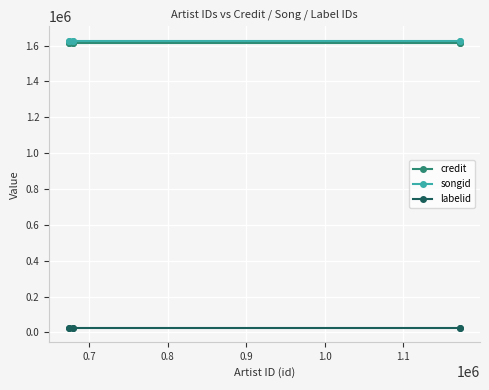

Is the value of songid at 0.9 greater than the value of labelid at 0.7?

Yes